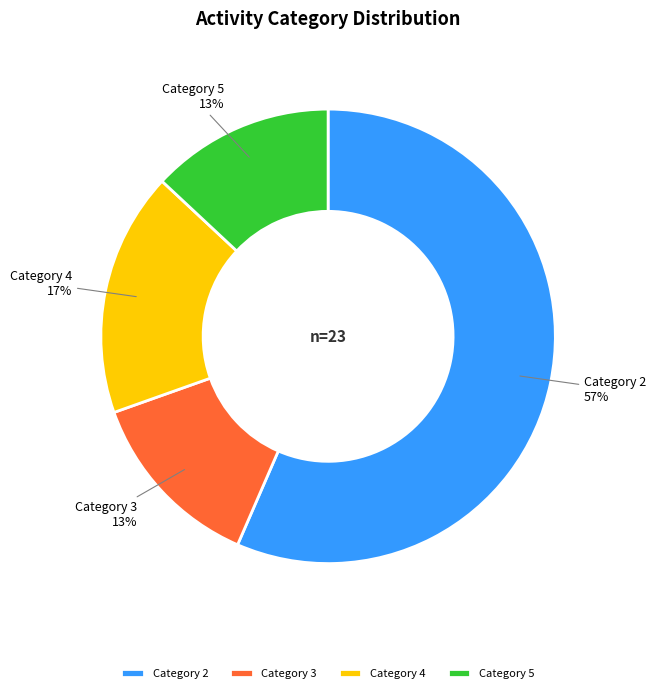

To the nearest percent, what percentage of the pie is Category 2?

57%